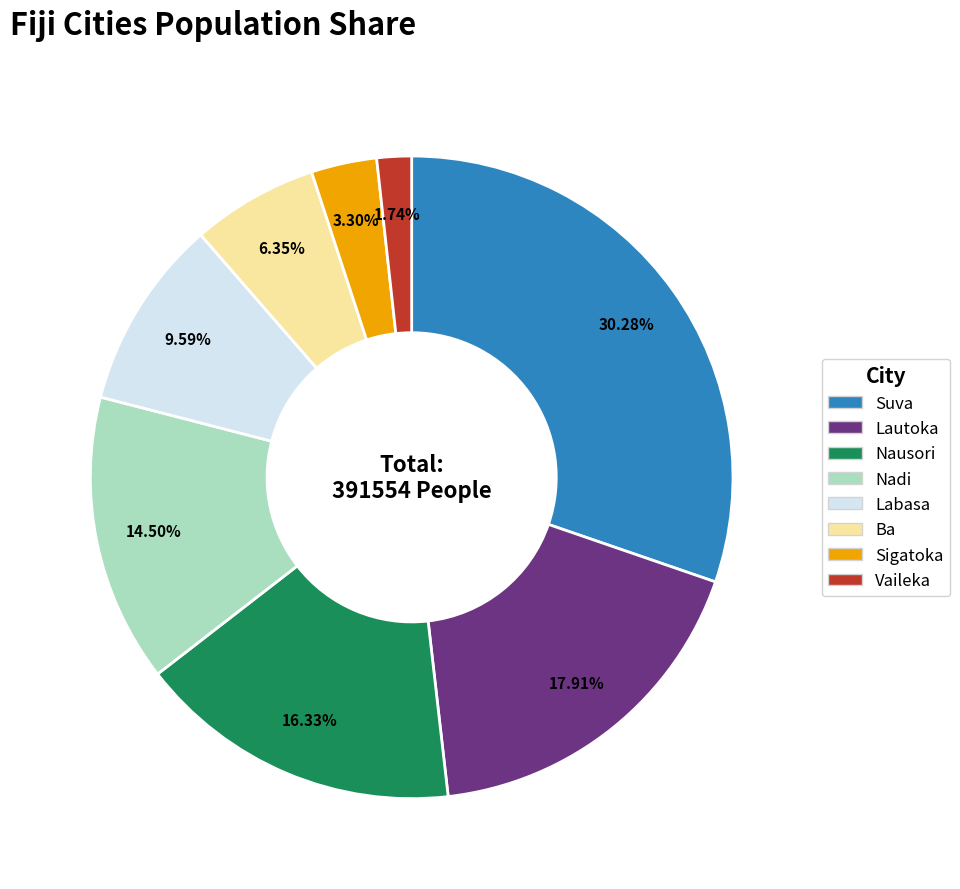

What is the ratio of the value at Nausori to the value at Ba?

2.6